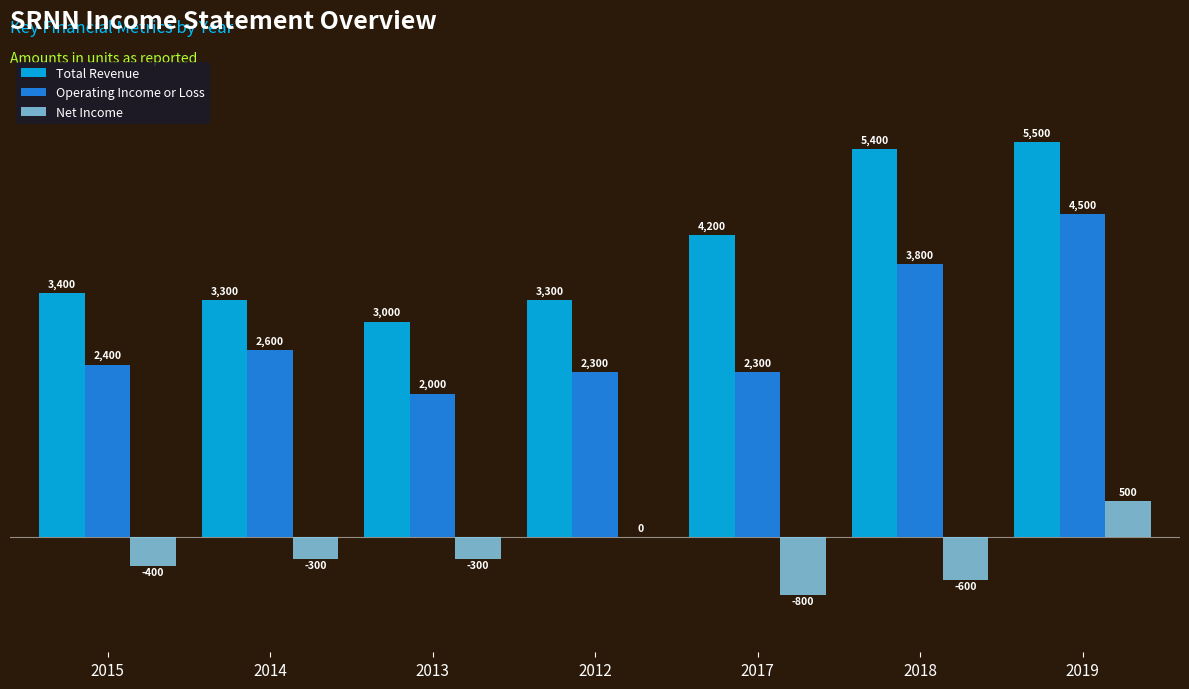

What is the difference between the Total Revenue values at 2015 and 2013?

400